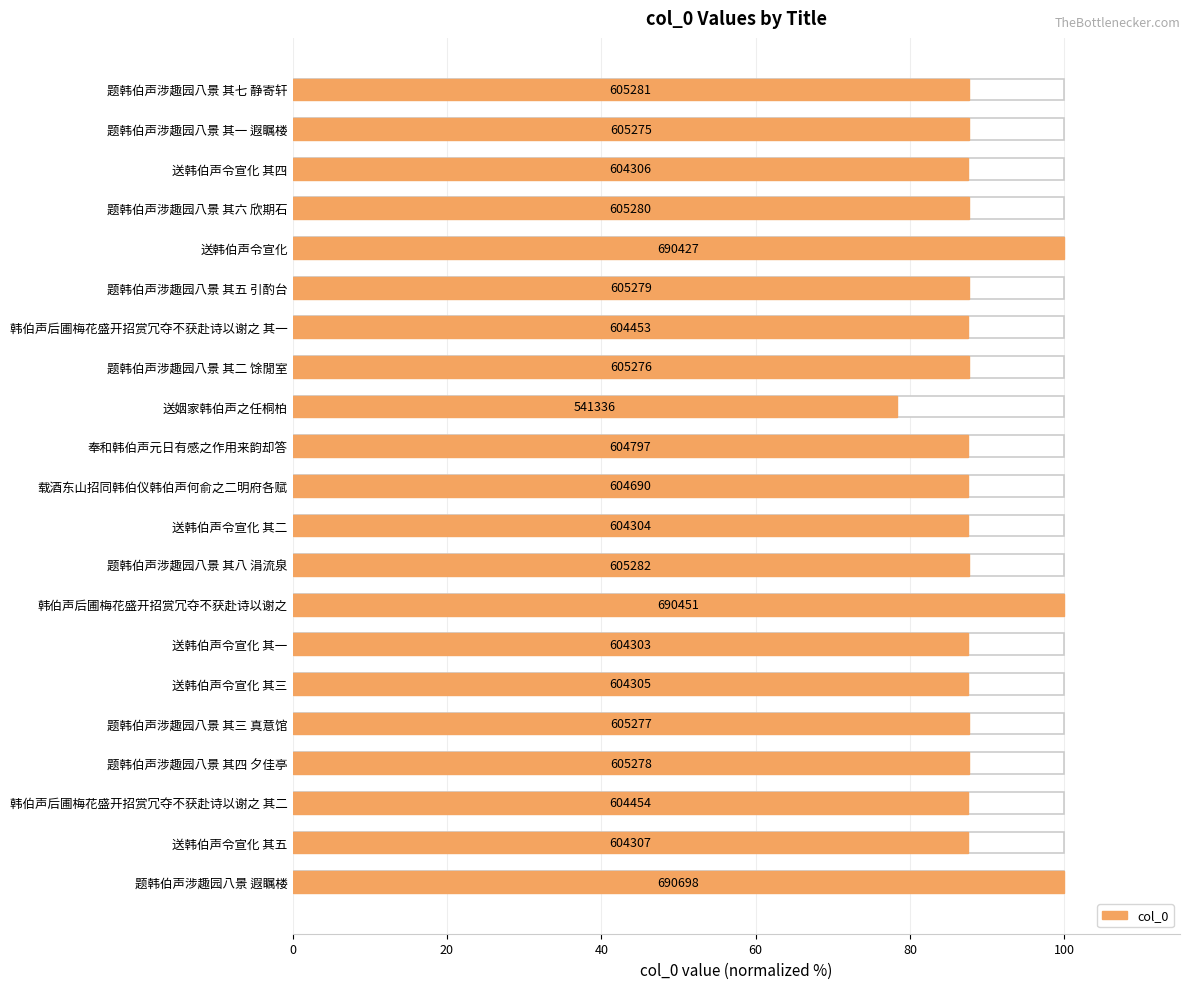

How many distinct data groups are displayed?

1